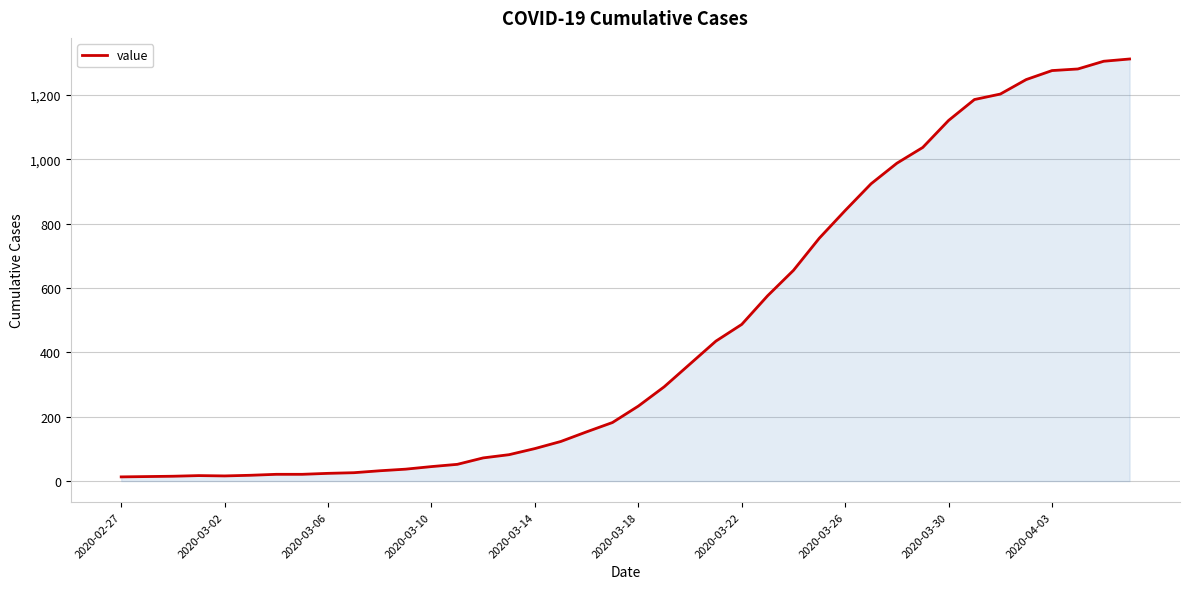

What is the maximum value shown in the chart?

1312